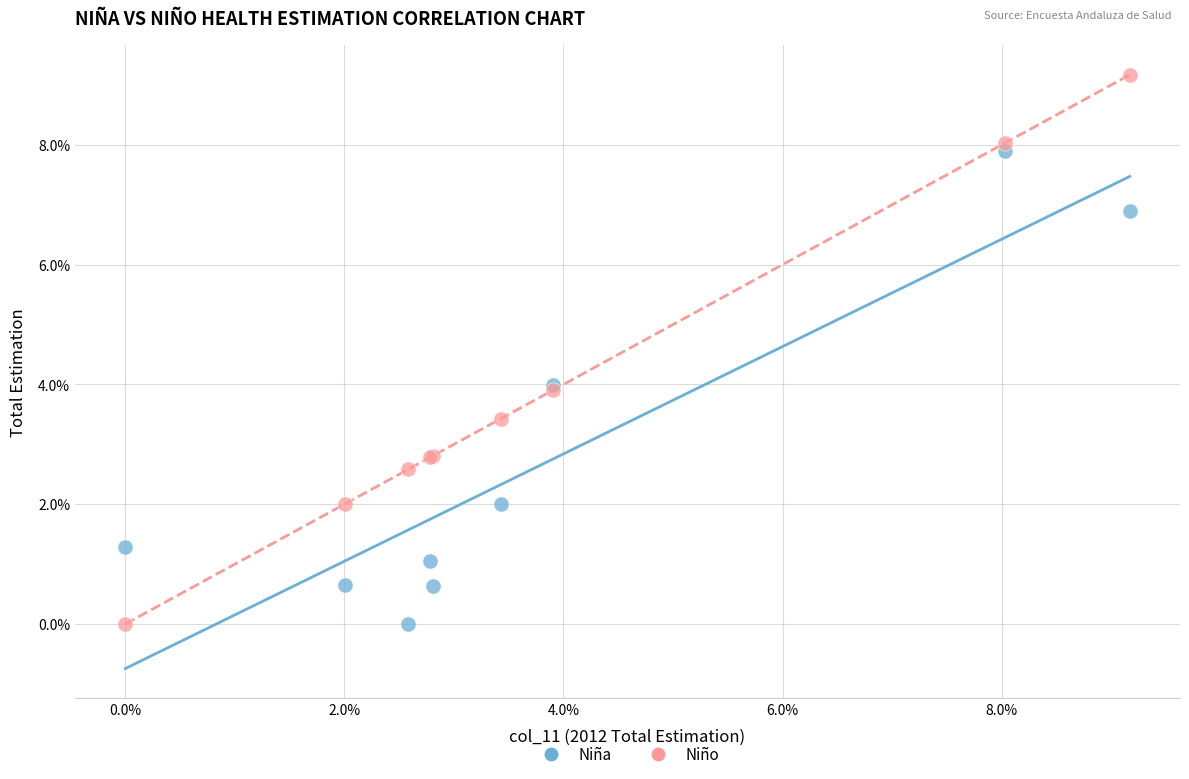

What are all the series names shown in the legend?

Niña, Niño